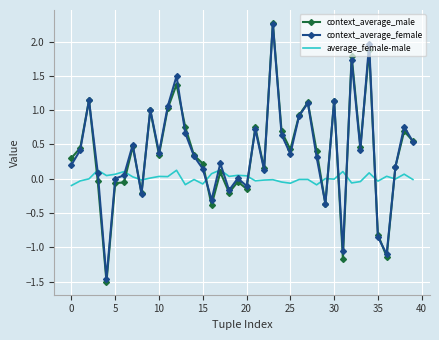

Which series has the largest range (max minus min)?

context_average_male